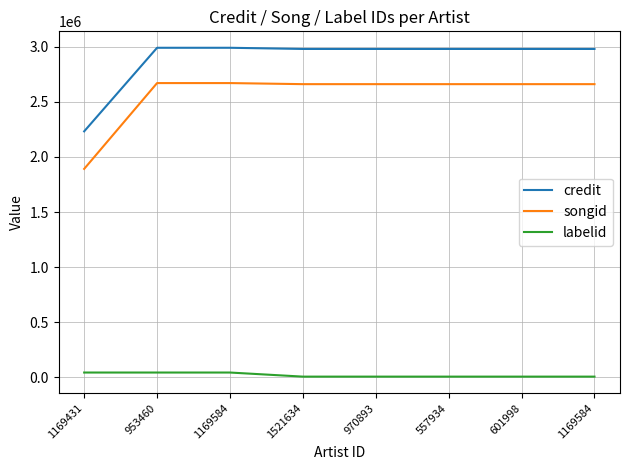

What is the sum of the credit values at 953460 and 1169431?

5221362